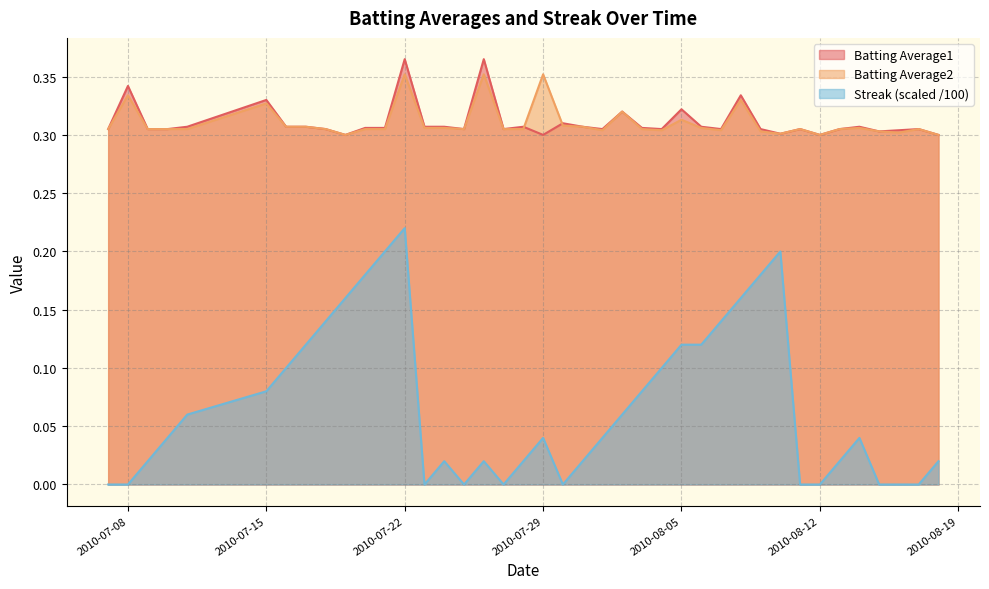

What is the difference between the second highest and second lowest values in the Batting Average1 series?

0.1